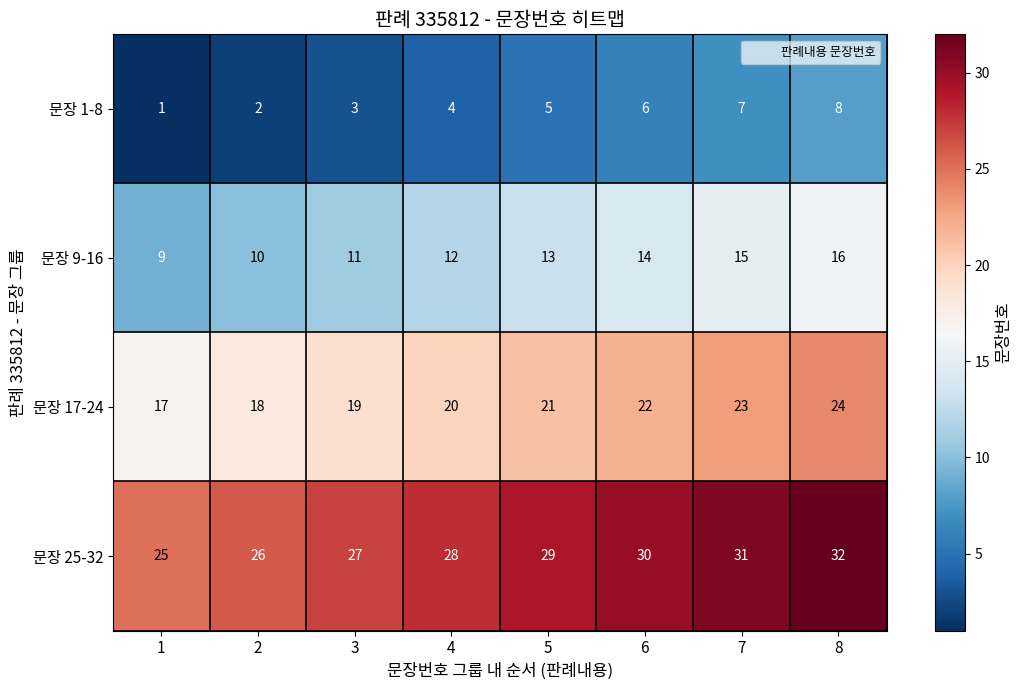

What is the greatest value displayed?

32